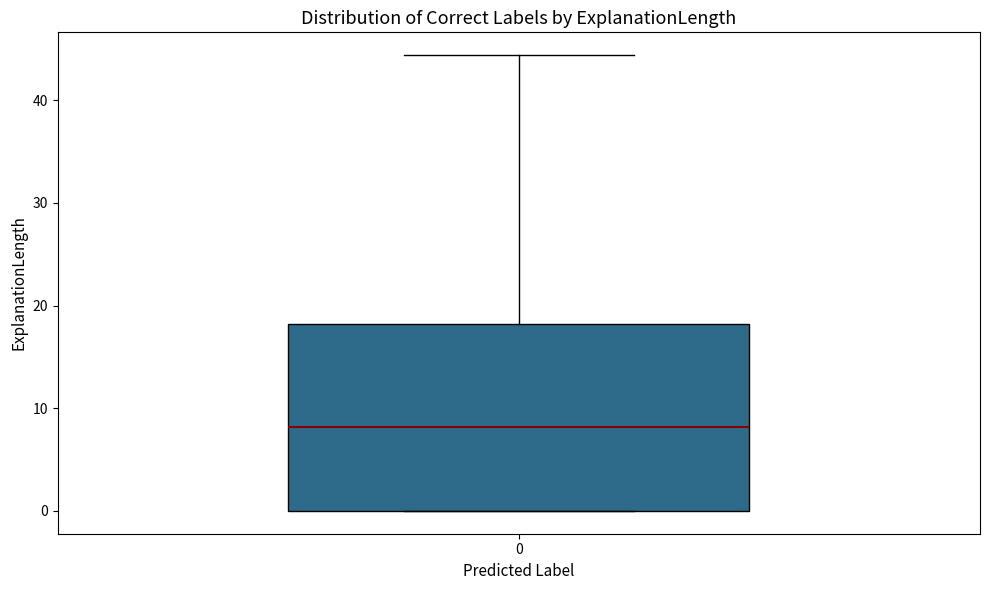

Where does the median line of the box at x = 0 sit on the y-axis? The values are not printed on the chart, so give them approximately, as read against the axis.

8